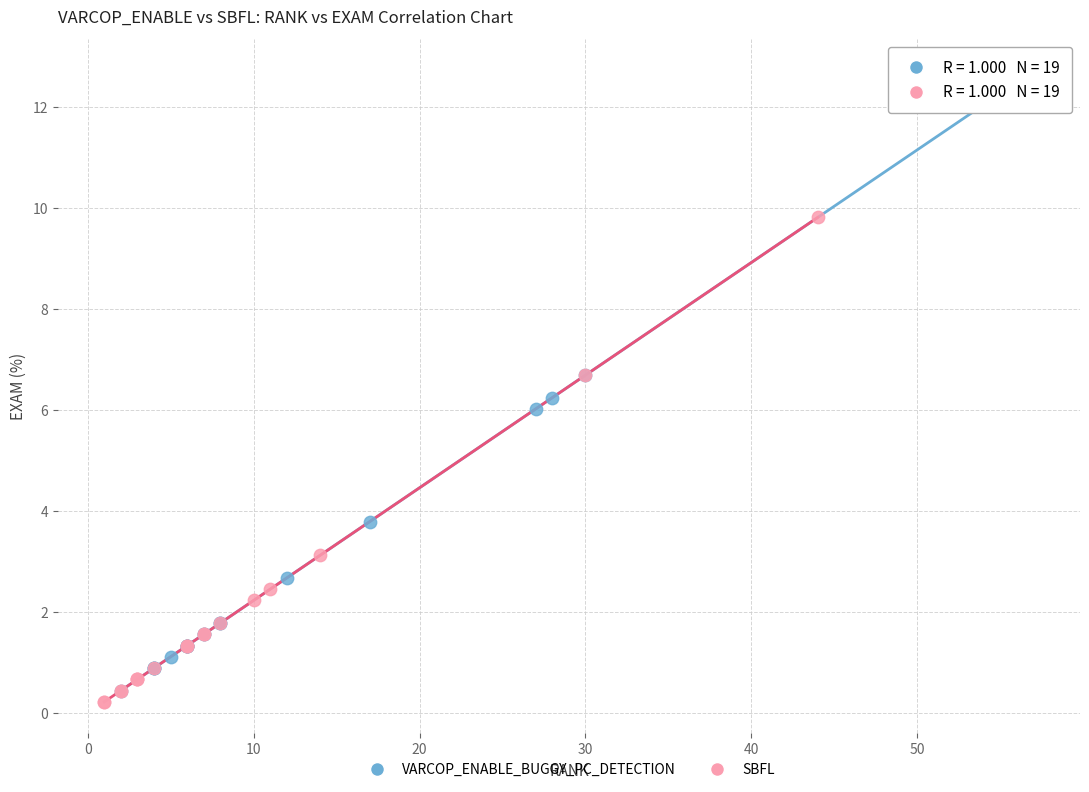

Which series has the widest spread of Y values?

VARCOP_ENABLE_BUGGY_PC_DETECTION